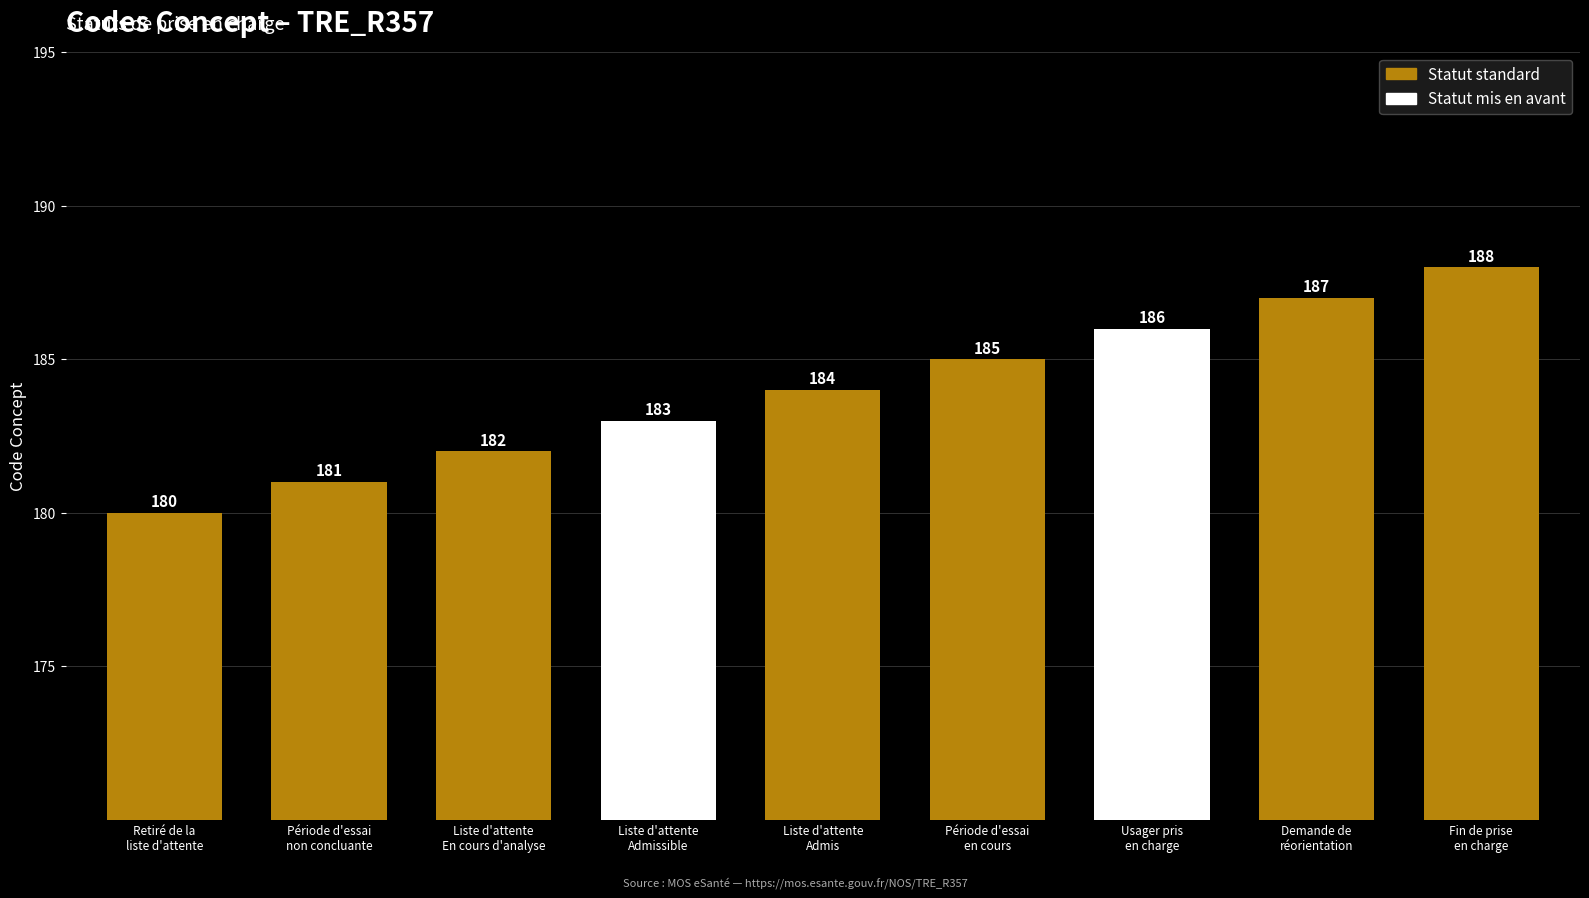

Reading left to right, transcribe all the data shown in this chart.

Retiré de la
liste d'attente=180	Période d'essai
non concluante=181	Liste d'attente
En cours d'analyse=182	Liste d'attente
Admissible=183	Liste d'attente
Admis=184	Période d'essai
en cours=185	Usager pris
en charge=186	Demande de
réorientation=187	Fin de prise
en charge=188